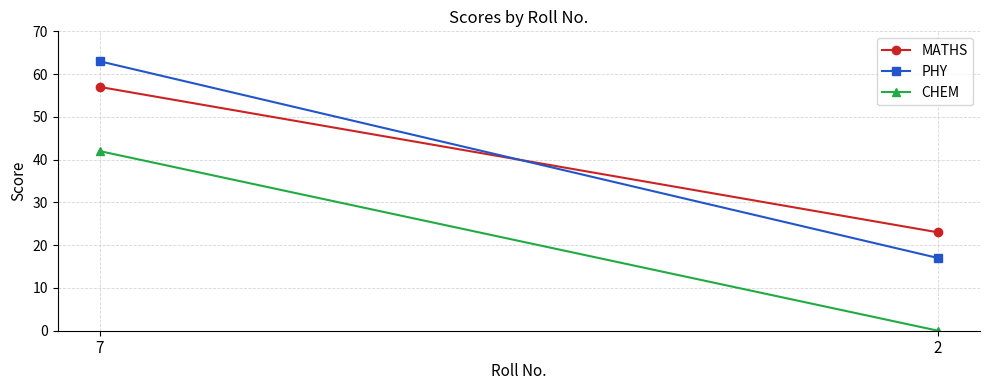

Count the number of categories in the chart.

2